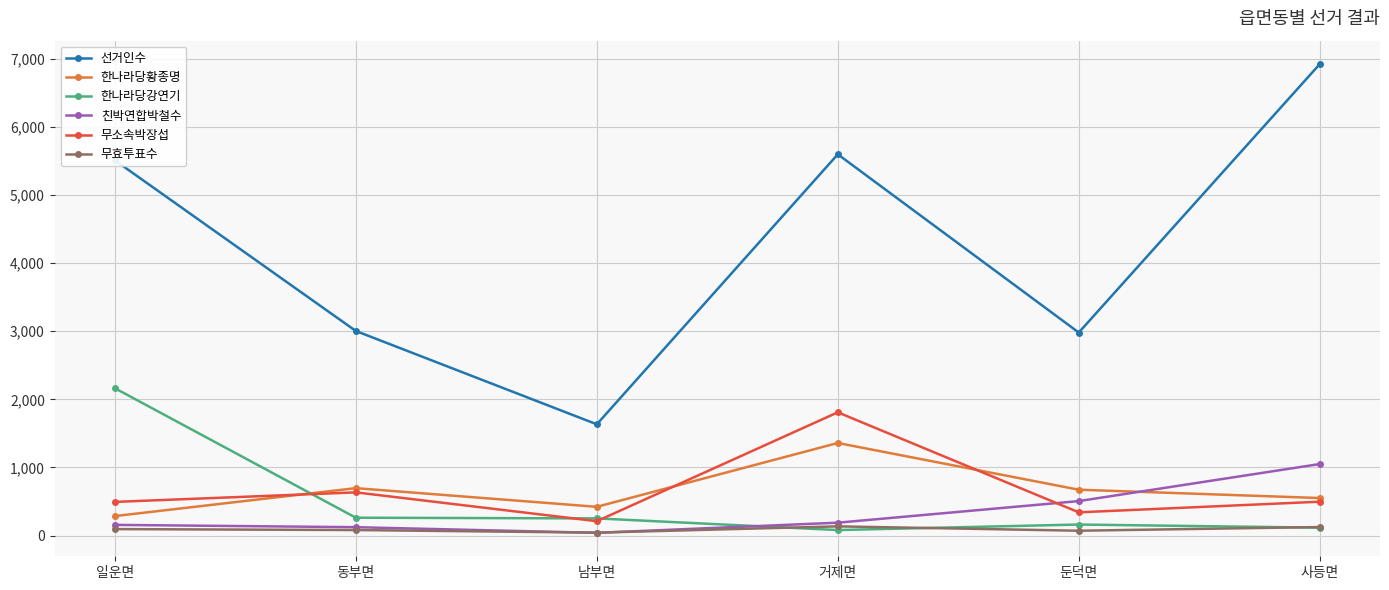

True or false: 무효투표수 and 무소속박장섭 cross at least once.

False